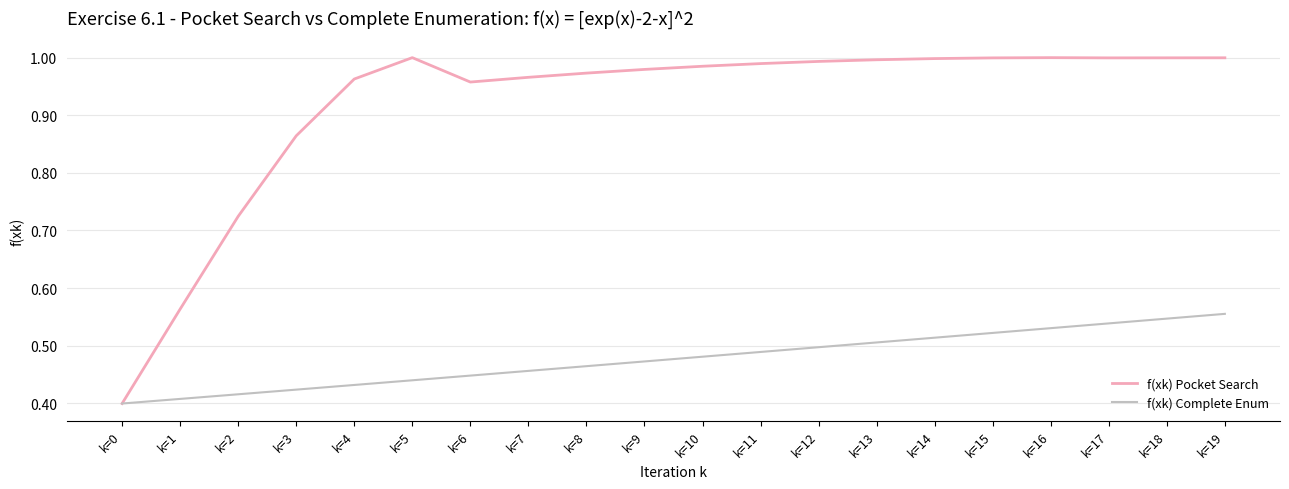

Rank the series at k=5 from lowest to highest value.

f(xk) Complete Enum, f(xk) Pocket Search